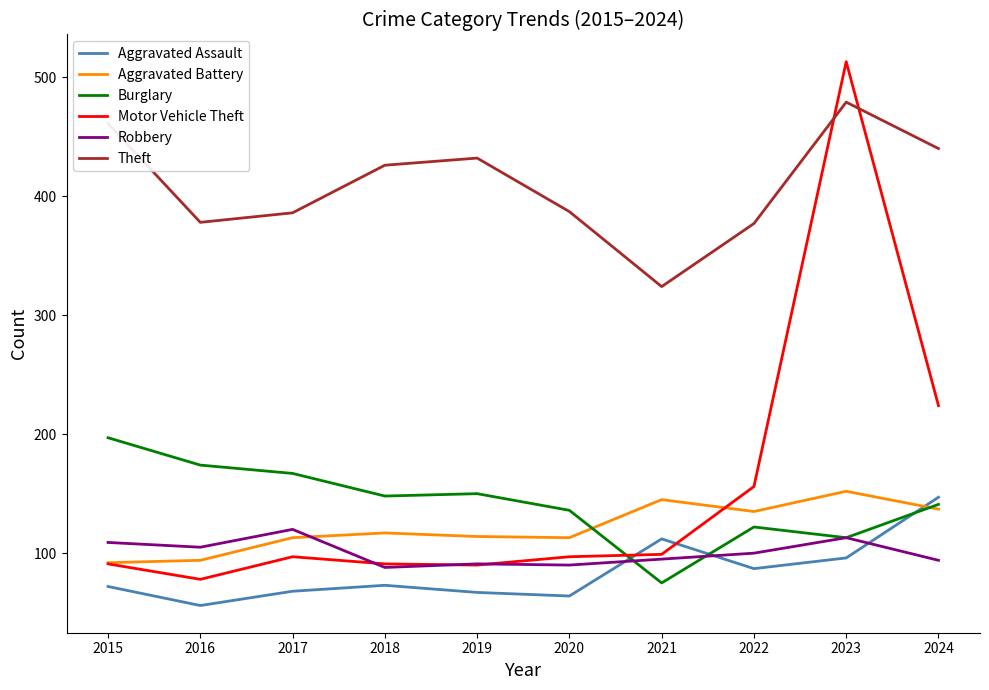

Is the value of Robbery at 2022 greater than the value of Burglary at 2023?

No